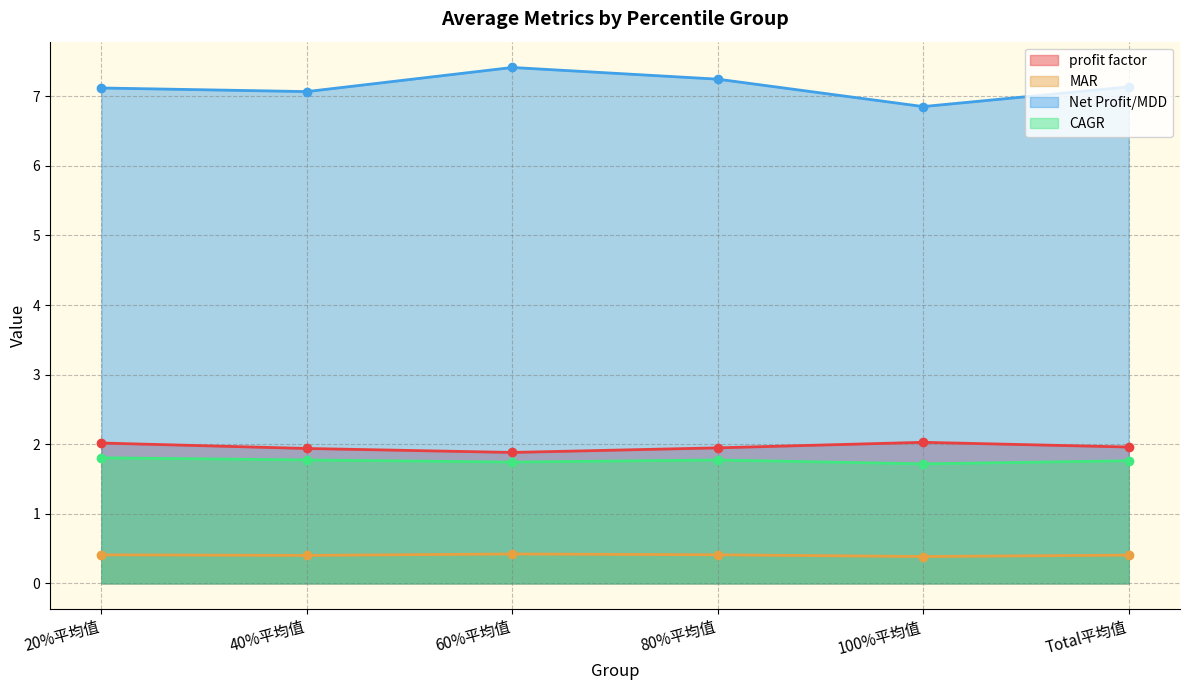

True or false: MAR and profit factor intersect in this chart.

False